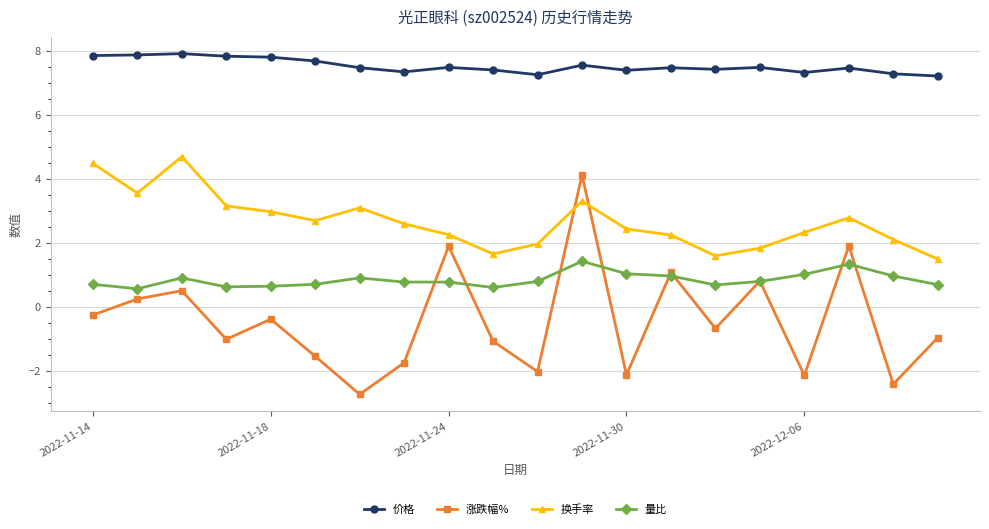

What is the value of the 量比 point at the 4th from the left?

0.6